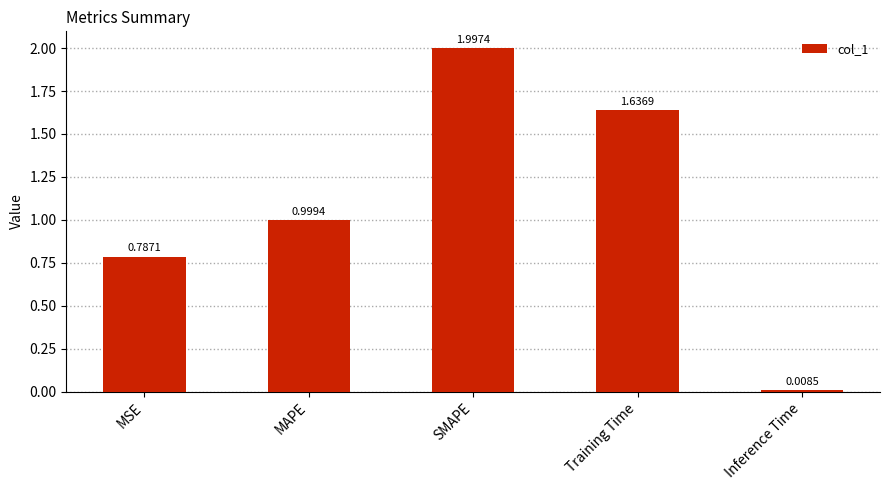

How many categories are shown in the chart?

5